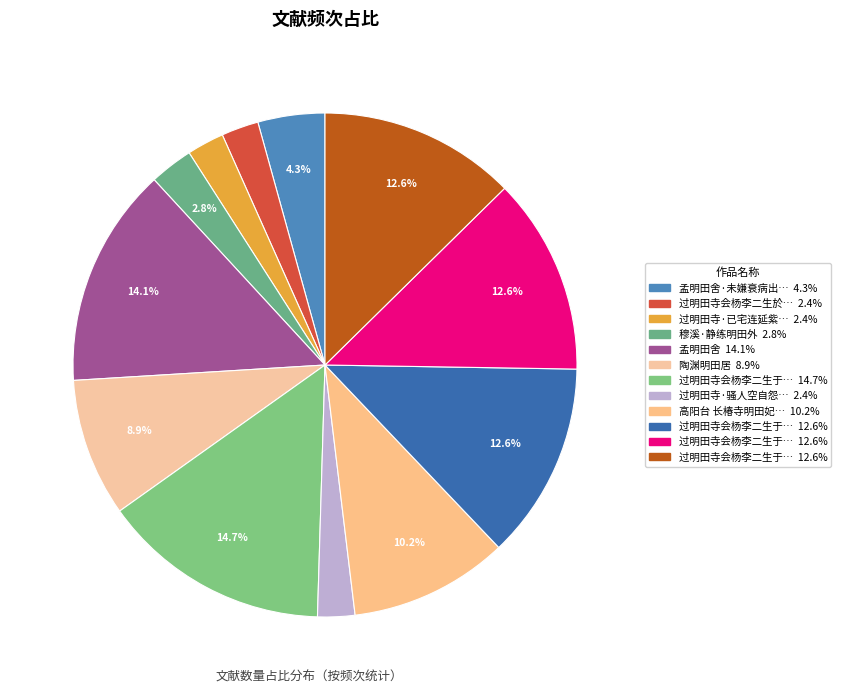

How many segments does this pie chart have?

12